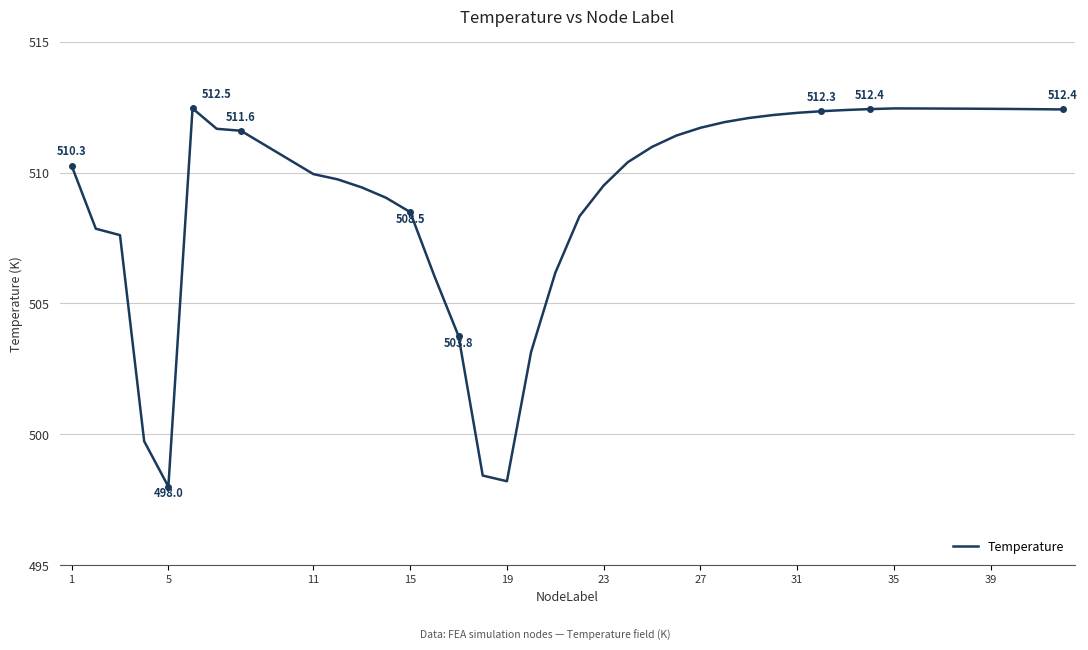

True or false: the data has more than 0 interior local peaks.

True